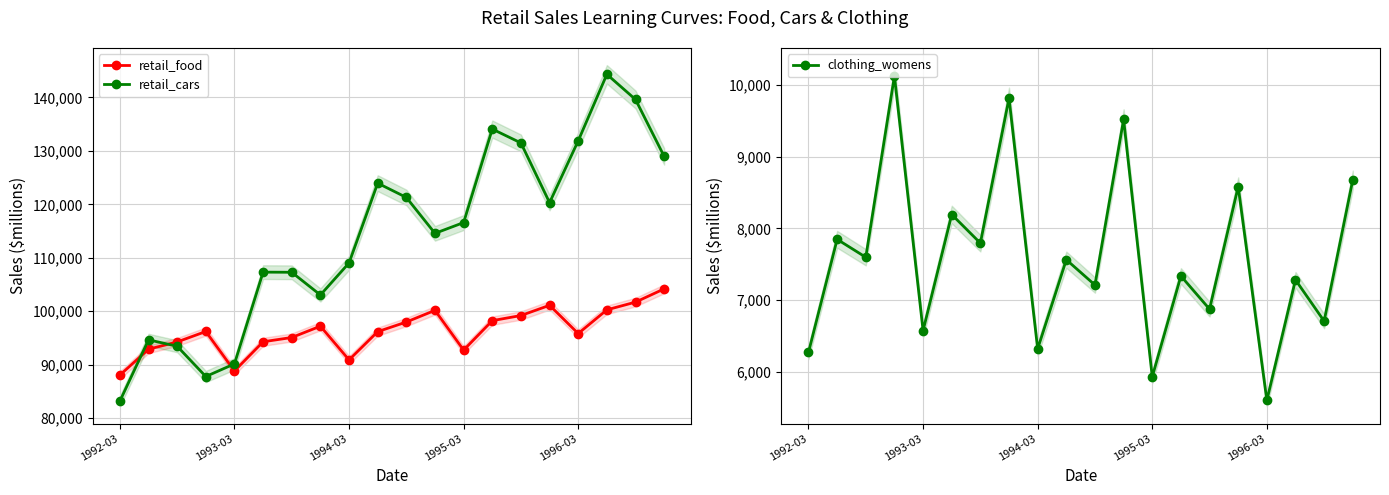

Count the number of categories in the chart.

20